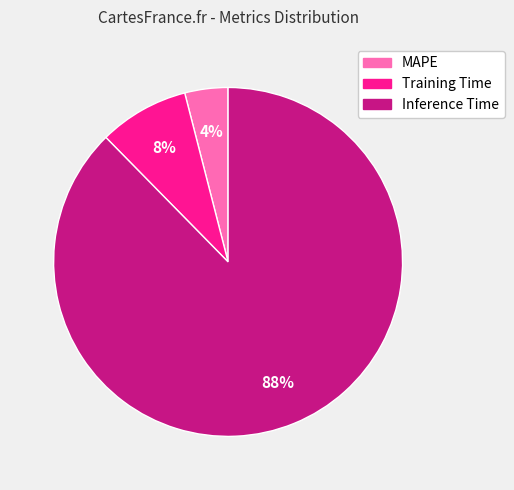

Rank the categories by value from highest to lowest.

Inference Time, Training Time, MAPE